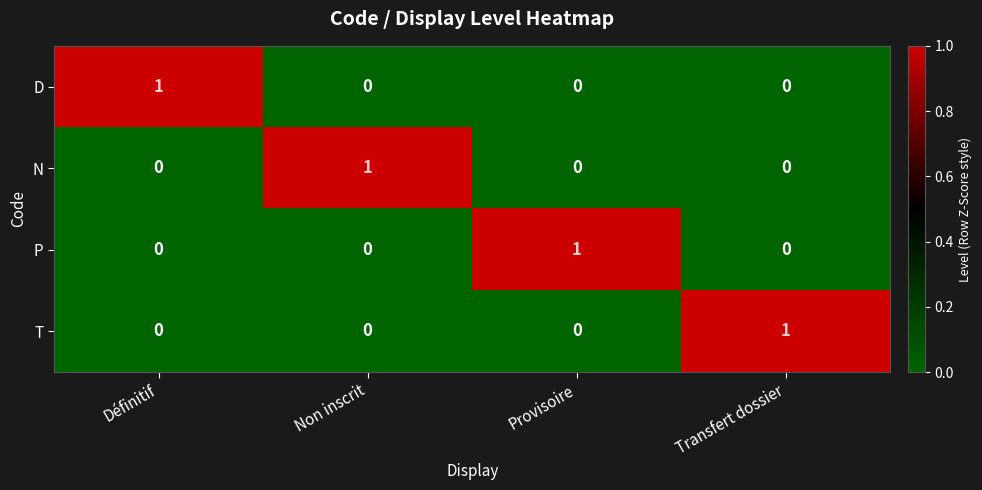

How many N values are between 0 and 1?

4